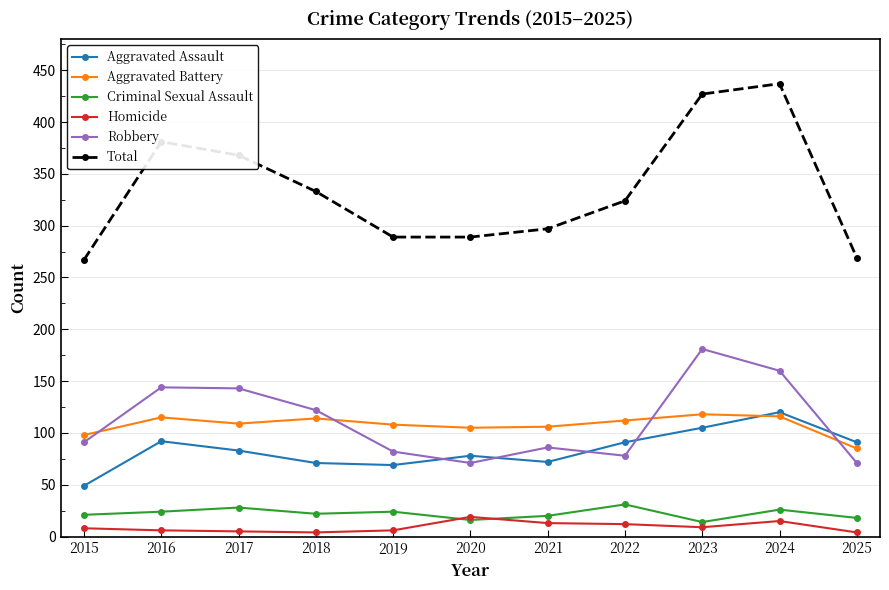

Is this an area chart (filled region under the line)?

No